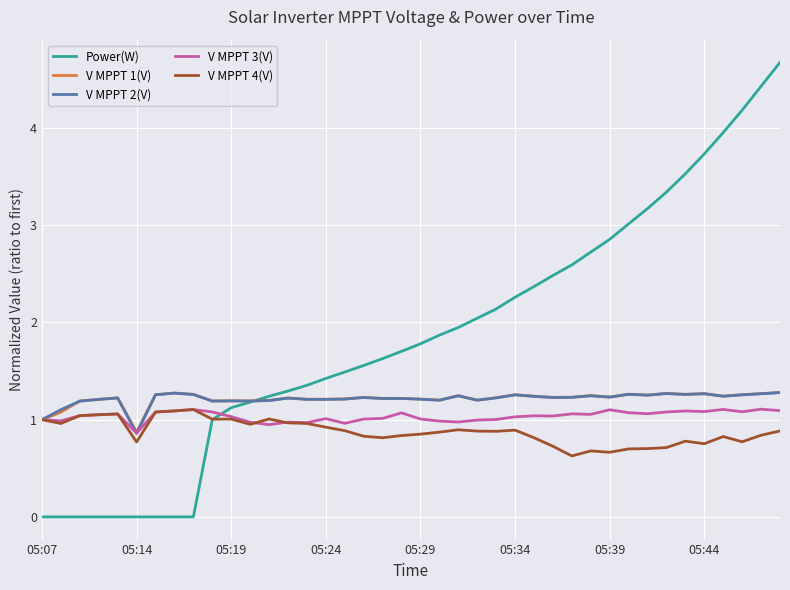

What is the greatest value displayed?

4.7